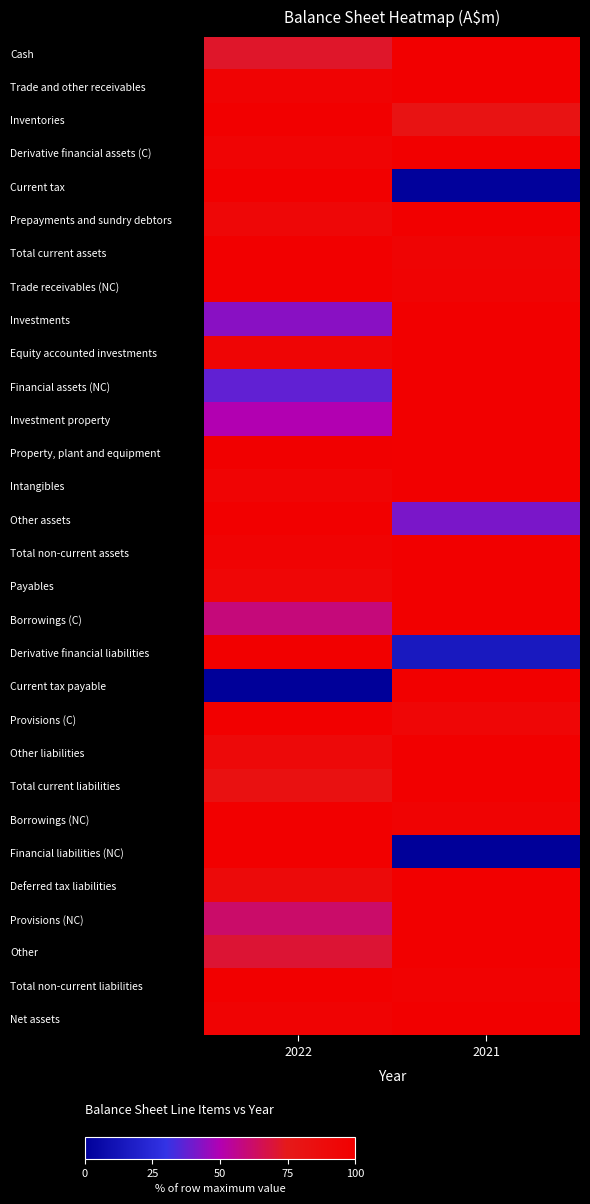

Reading left to right, transcribe all the data shown in this chart.

Cash: 2022=72.0	2021=100.0
Trade and other receivables: 2022=96.8	2021=100.0
Inventories: 2022=100.0	2021=80.6
Derivative financial assets (C): 2022=95.8	2021=100.0
Current tax: 2022=100.0	2021=1.1
Prepayments and sundry debtors: 2022=92.5	2021=100.0
Total current assets: 2022=100.0	2021=95.1
Trade receivables (NC): 2022=100.0	2021=96.8
Investments: 2022=43.4	2021=100.0
Equity accounted investments: 2022=94.4	2021=100.0
Financial assets (NC): 2022=37.1	2021=100.0
Investment property: 2022=50.0	2021=100.0
Property, plant and equipment: 2022=99.1	2021=100.0
Intangibles: 2022=95.6	2021=100.0
Other assets: 2022=100.0	2021=41.2
Total non-current assets: 2022=96.8	2021=100.0
Payables: 2022=93.5	2021=100.0
Borrowings (C): 2022=59.2	2021=100.0
Derivative financial liabilities: 2022=100.0	2021=15.1
Current tax payable: 2022=0.0	2021=100.0
Provisions (C): 2022=100.0	2021=94.0
Other liabilities: 2022=90.8	2021=100.0
Total current liabilities: 2022=82.5	2021=100.0
Borrowings (NC): 2022=100.0	2021=96.3
Financial liabilities (NC): 2022=100.0	2021=0.0
Deferred tax liabilities: 2022=89.3	2021=100.0
Provisions (NC): 2022=61.9	2021=100.0
Other: 2022=70.5	2021=100.0
Total non-current liabilities: 2022=100.0	2021=97.9
Net assets: 2022=96.8	2021=100.0